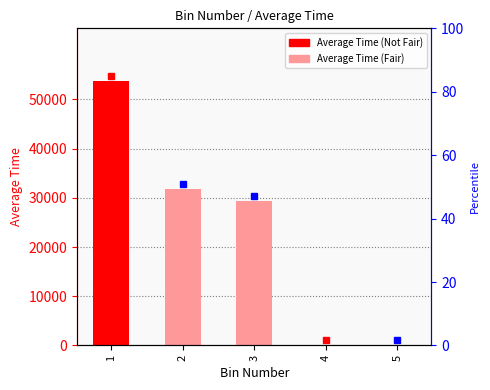

What is the sum of all values?

114846.7